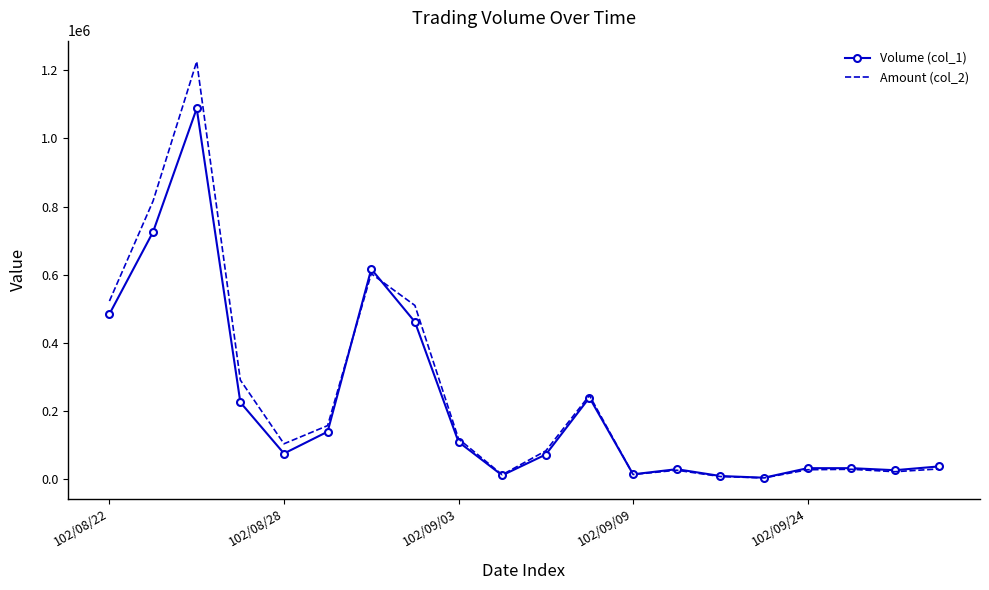

Which series has the largest range (max minus min)?

Amount (col_2)